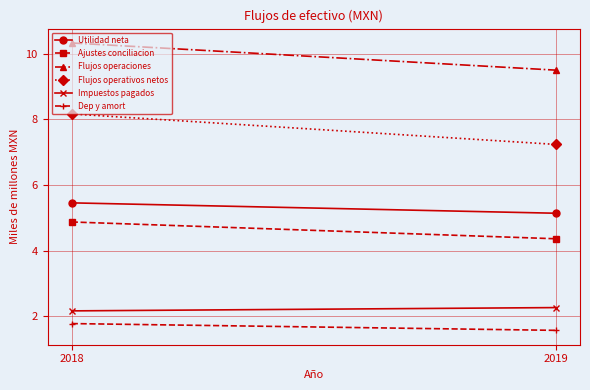

What is the spread (max minus min) of values at 2019?

7.9